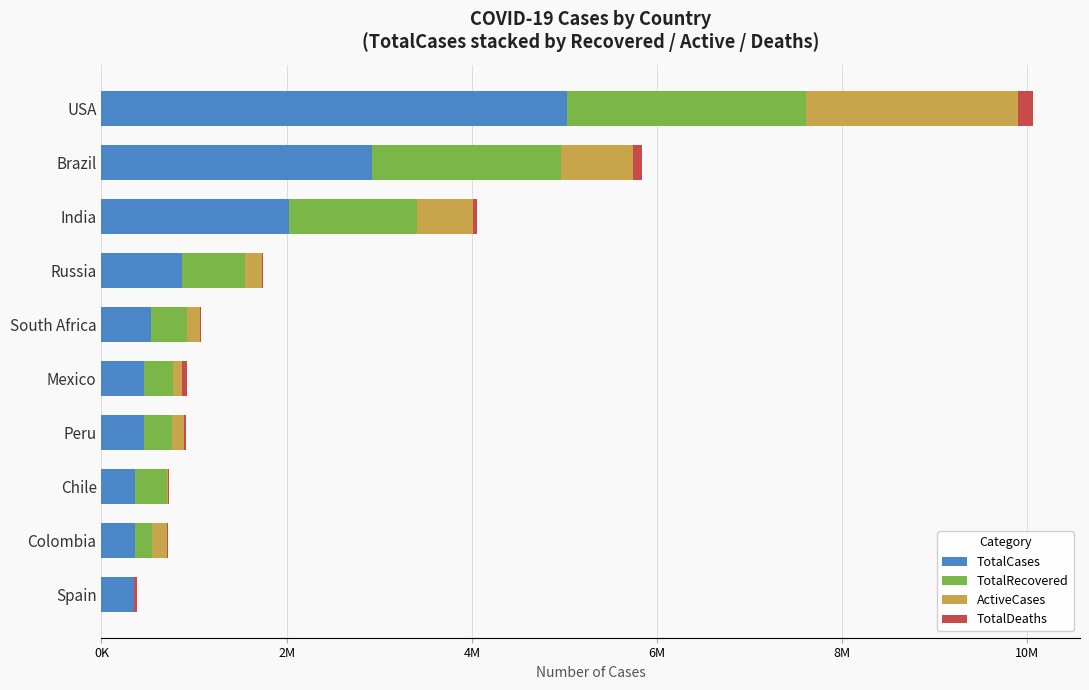

What are all the series names shown in the legend?

TotalCases, TotalRecovered, ActiveCases, TotalDeaths